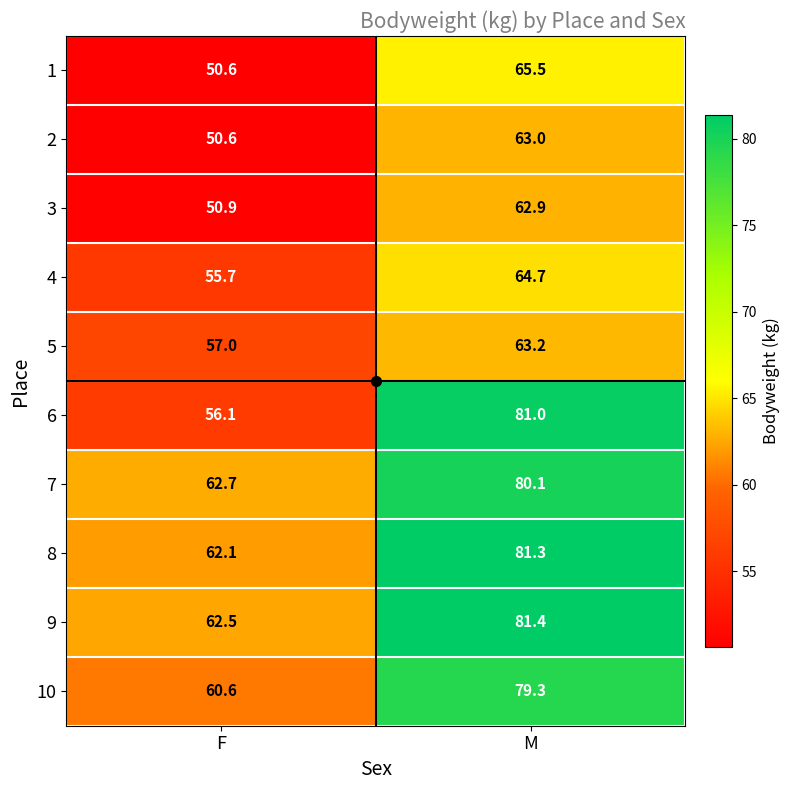

List the series in order of their peak value, highest first.

9, 8, 6, 7, 10, 1, 4, 5, 2, 3